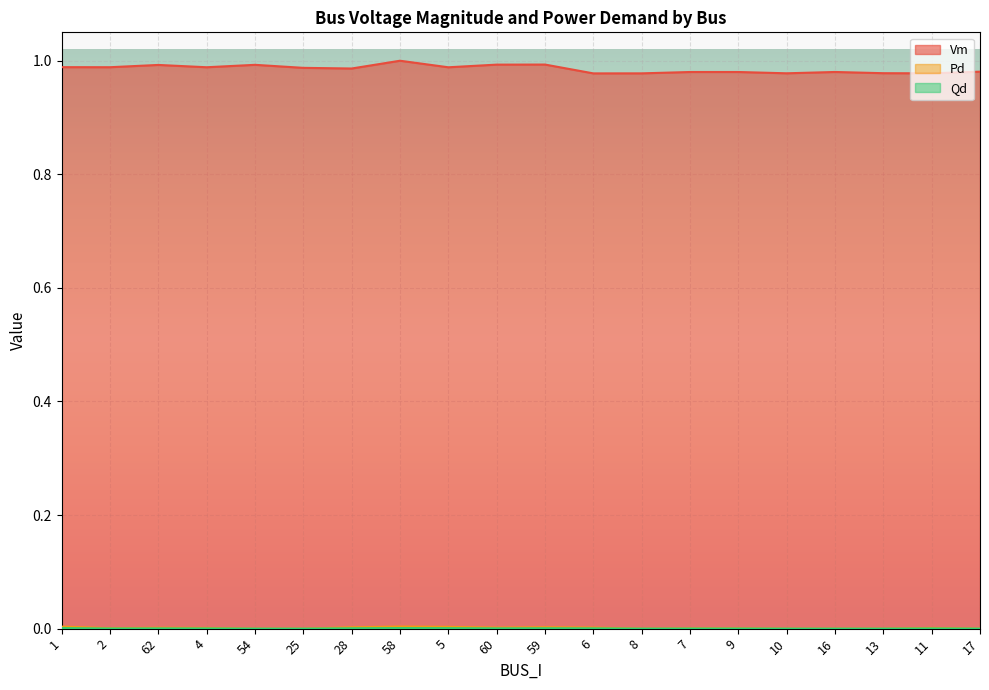

Between 58 and 59, which series saw the biggest shift?

Vm